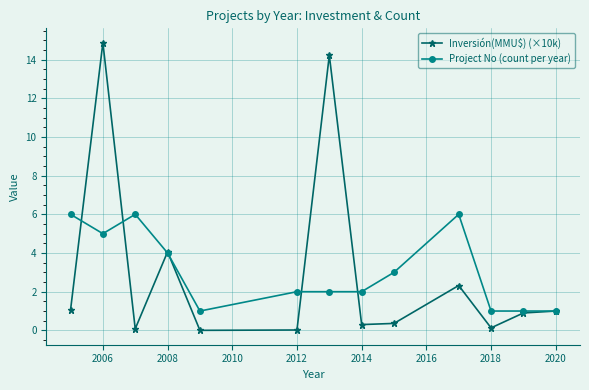

True or false: Project No (count per year) has more than 1 points higher than both neighbors.

True